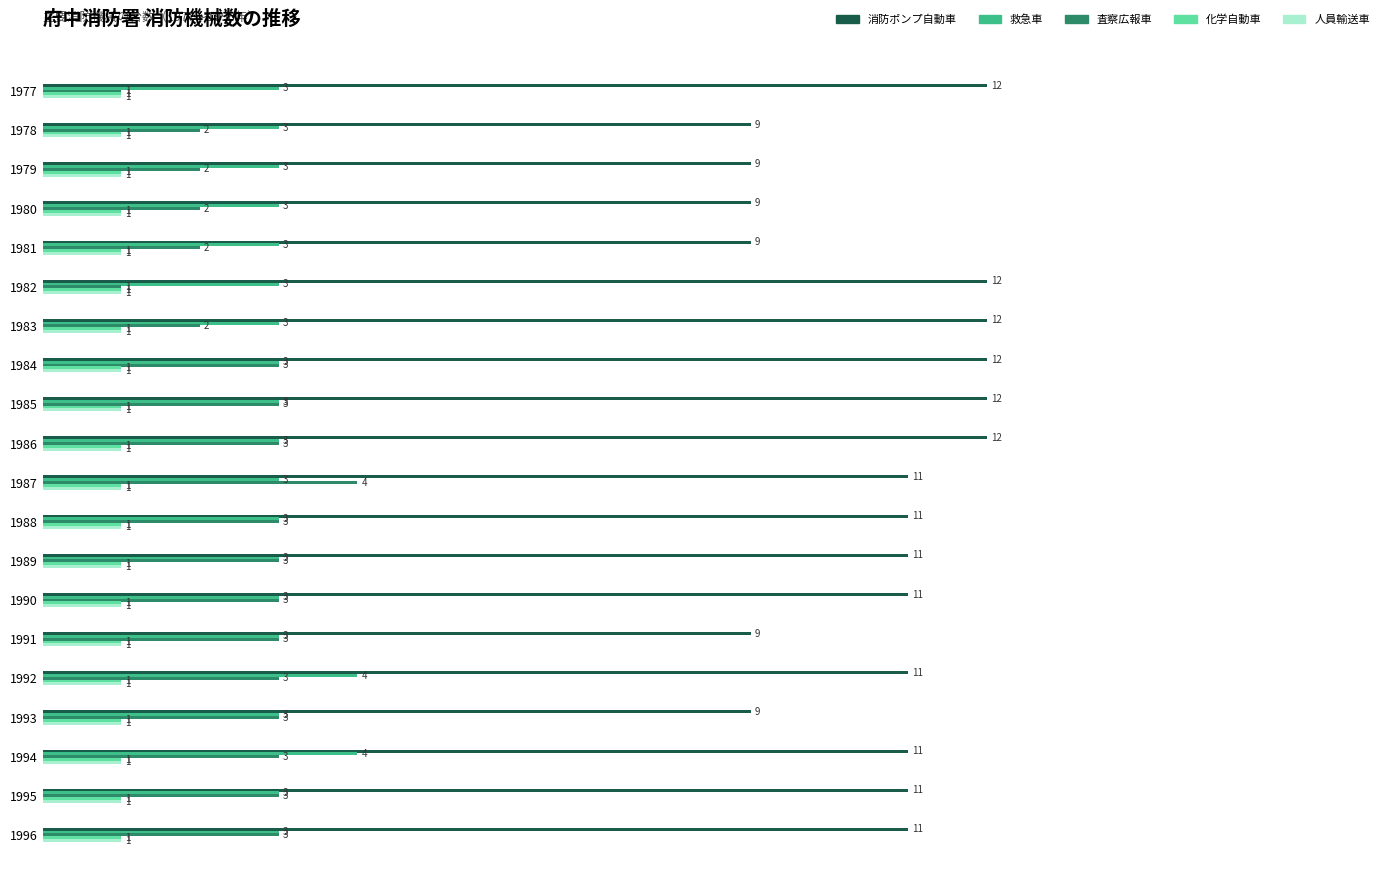

What is the maximum value for 消防ポンプ自動車?

12